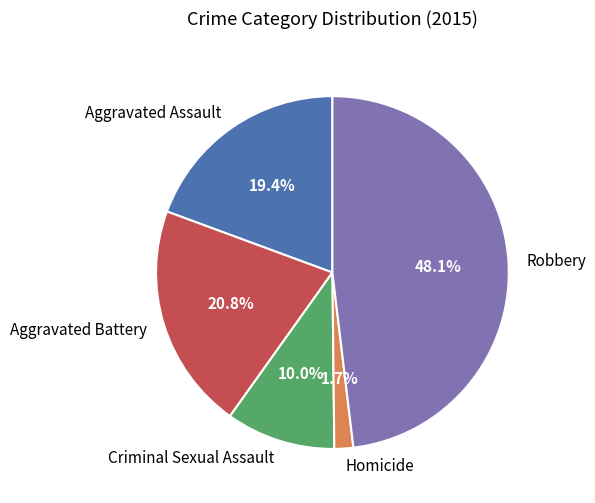

How many slices are in this pie chart?

5